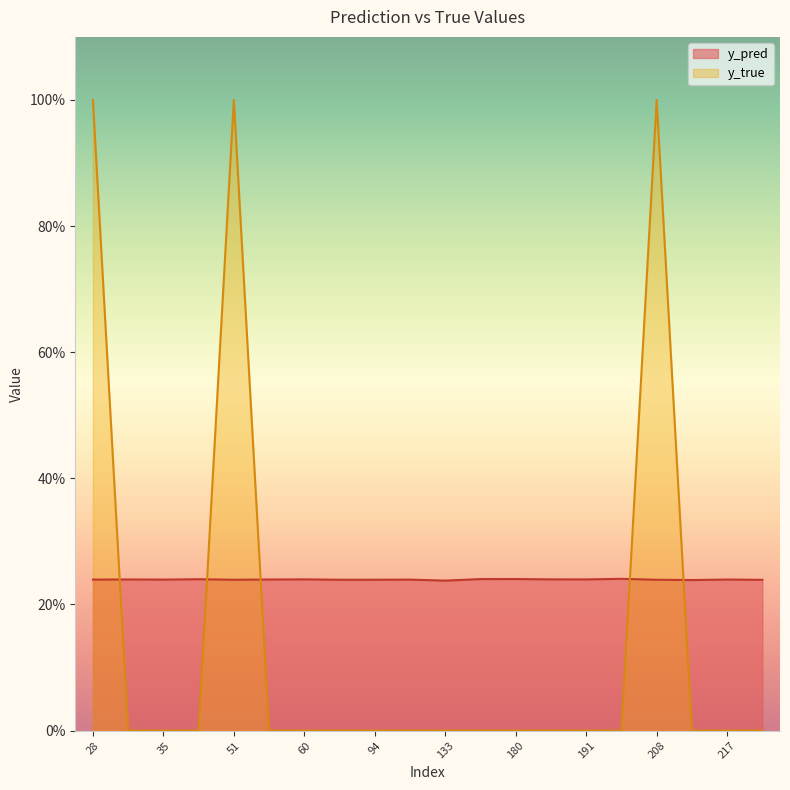

Between which two adjacent categories do y_pred and y_true first intersect?

28 and 31